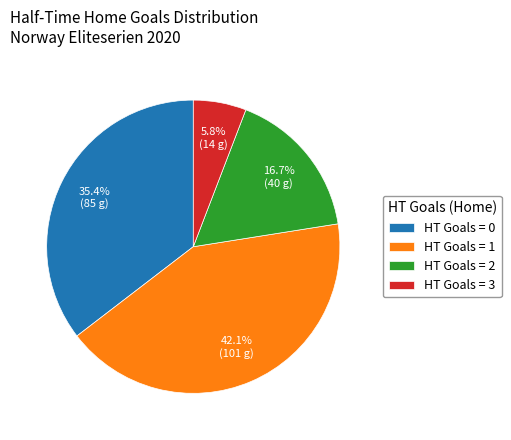

Is there a majority slice in this chart?

No